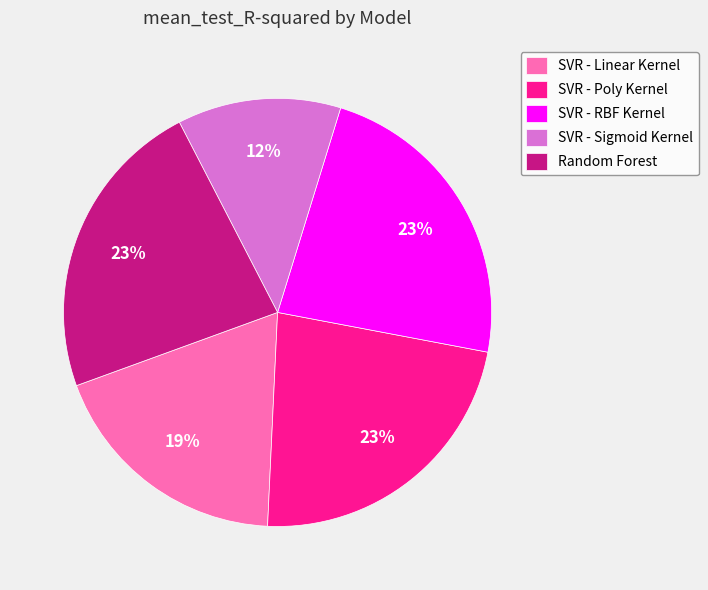

Is it true that SVR - Poly Kernel is 23% of the pie?

True